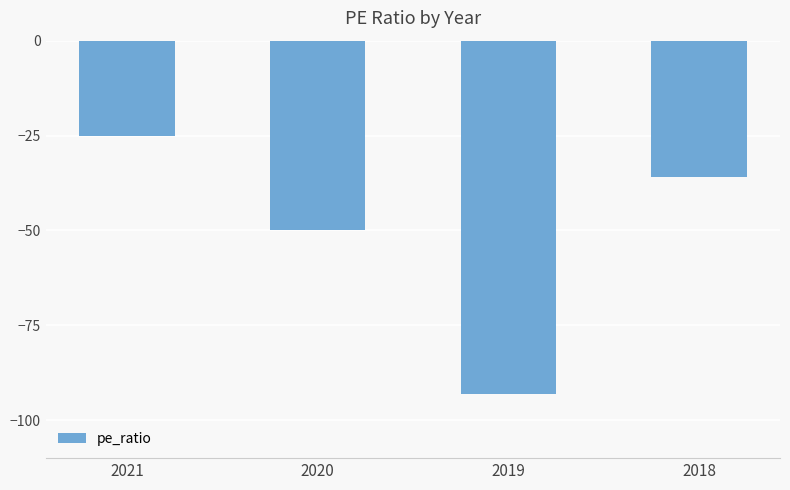

Rank the categories by value from highest to lowest.

2021, 2018, 2020, 2019